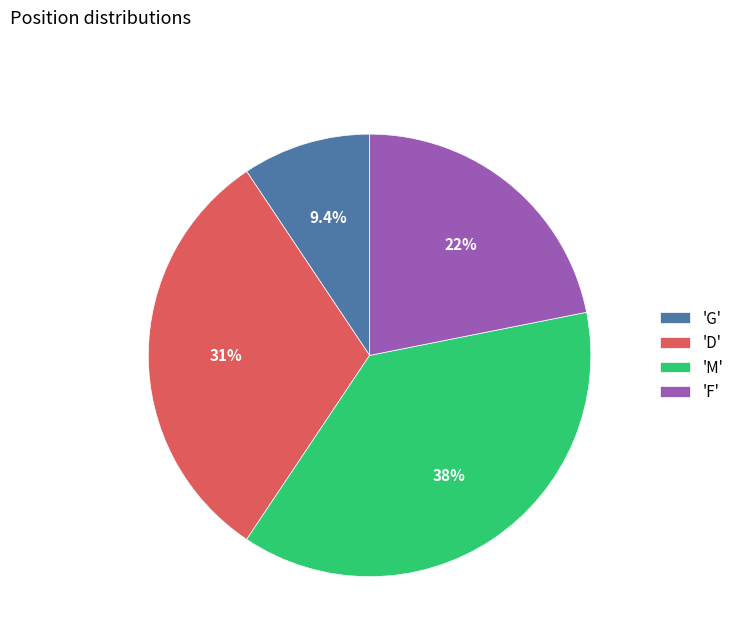

Does 'M' represent more than half of the total?

No